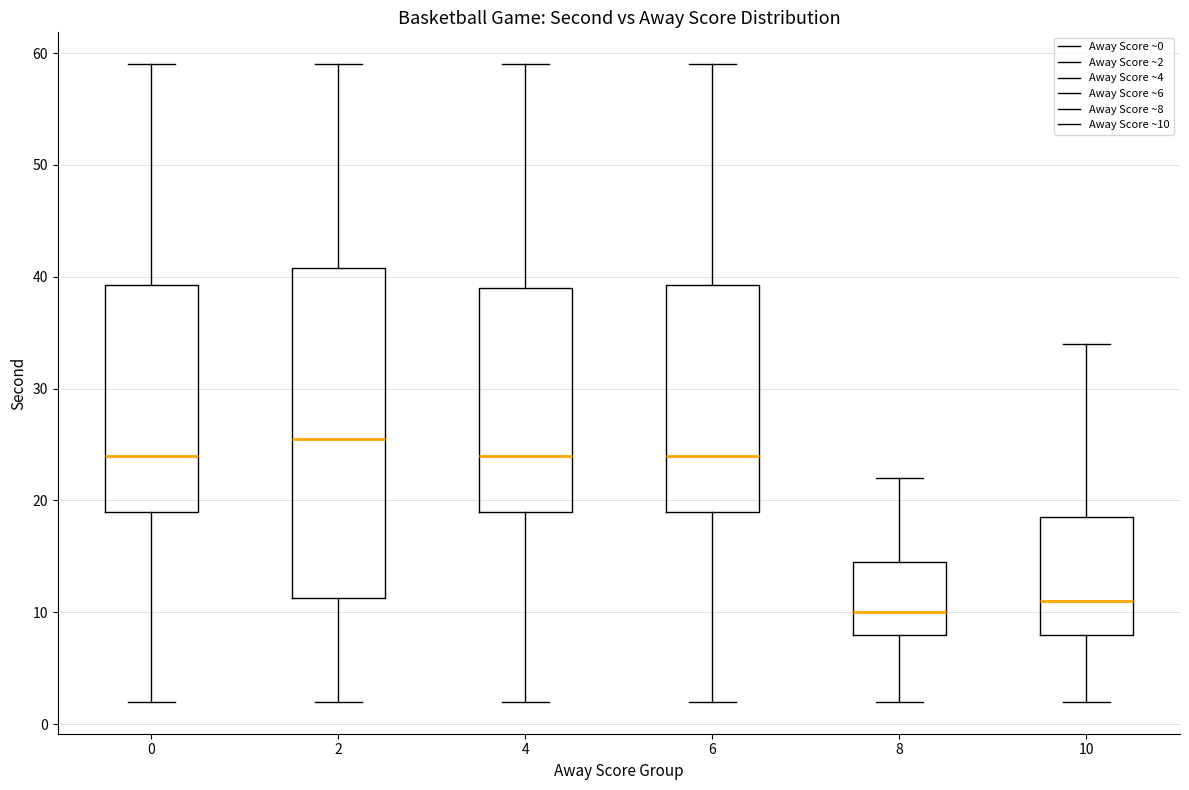

Reading left to right, read every box against the y-axis: the position of its median line, the range the box covers, and the ends of its whiskers. The values are not printed on the chart, so give them approximately, as read against the axis.

0: median 24, box 19 to 39, whiskers 2 to 59
2: median 26, box 11 to 41, whiskers 2 to 59
4: median 24, box 19 to 39, whiskers 2 to 59
6: median 24, box 19 to 39, whiskers 2 to 59
8: median 10, box 8 to 15, whiskers 2 to 22
10: median 11, box 8 to 19, whiskers 2 to 34